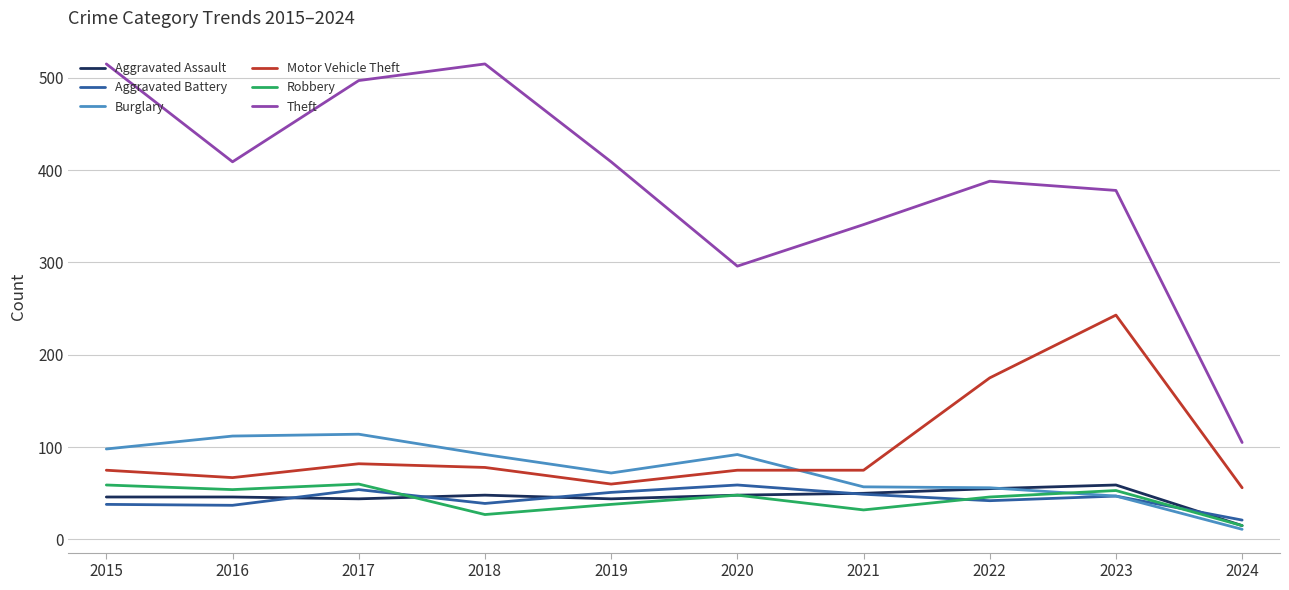

True or false: Robbery has a value of 22 at 2023.

False